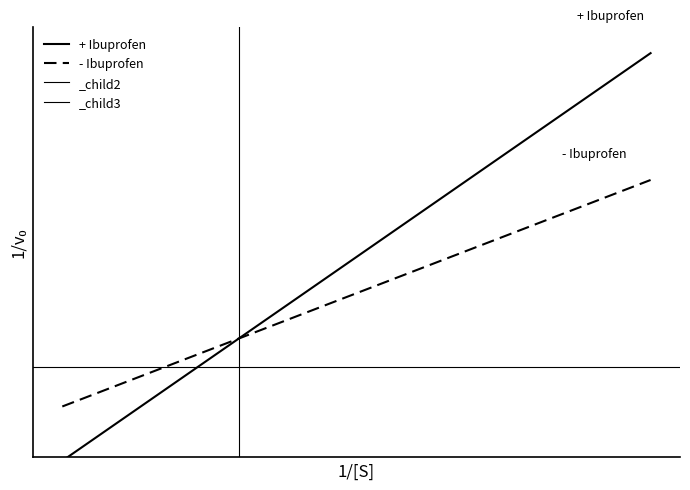

What is the value of the + Ibuprofen point at the 3rd from the left?

-3.2